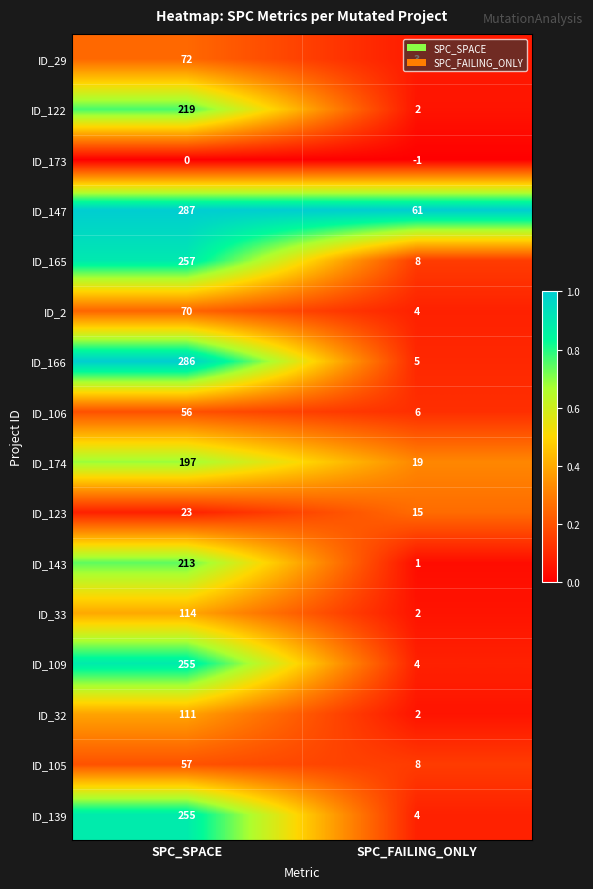

What is the sum of the ID_105 values at SPC_FAILING_ONLY and SPC_SPACE?

65